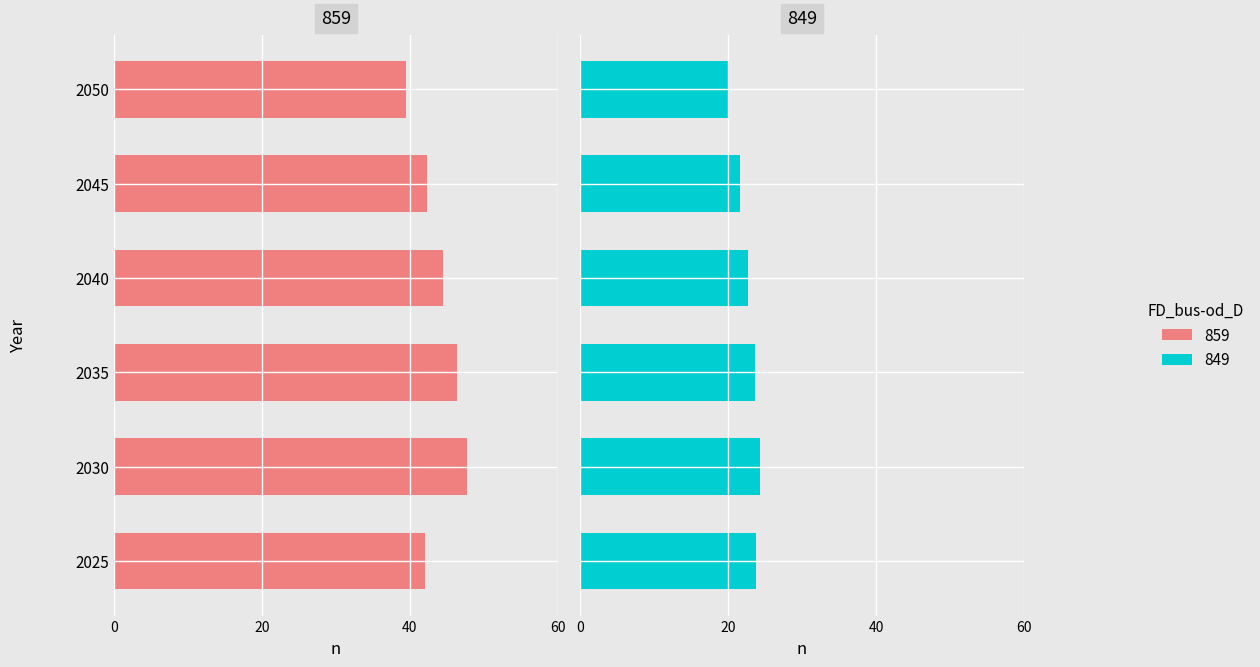

What is the difference between the highest and lowest values at 2045?

20.7